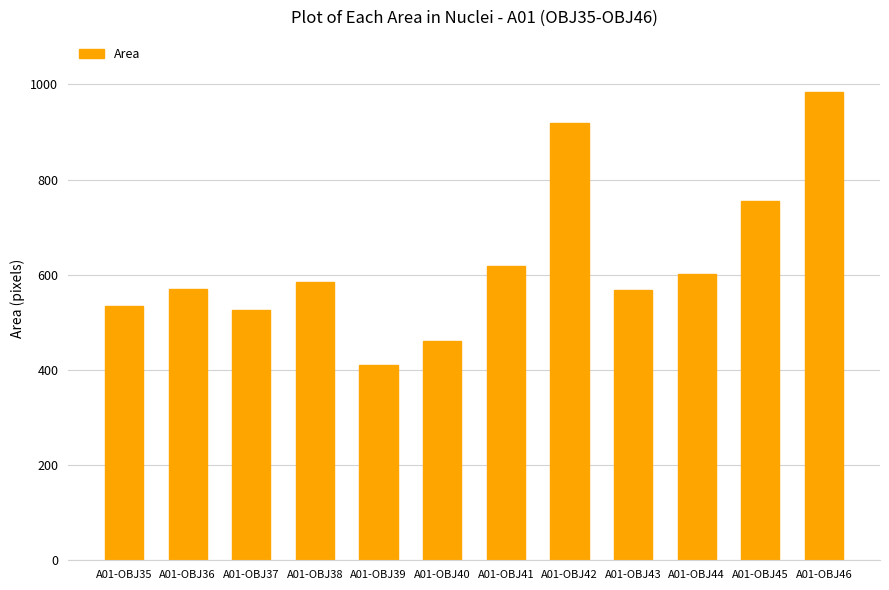

What is the smallest value displayed?

411